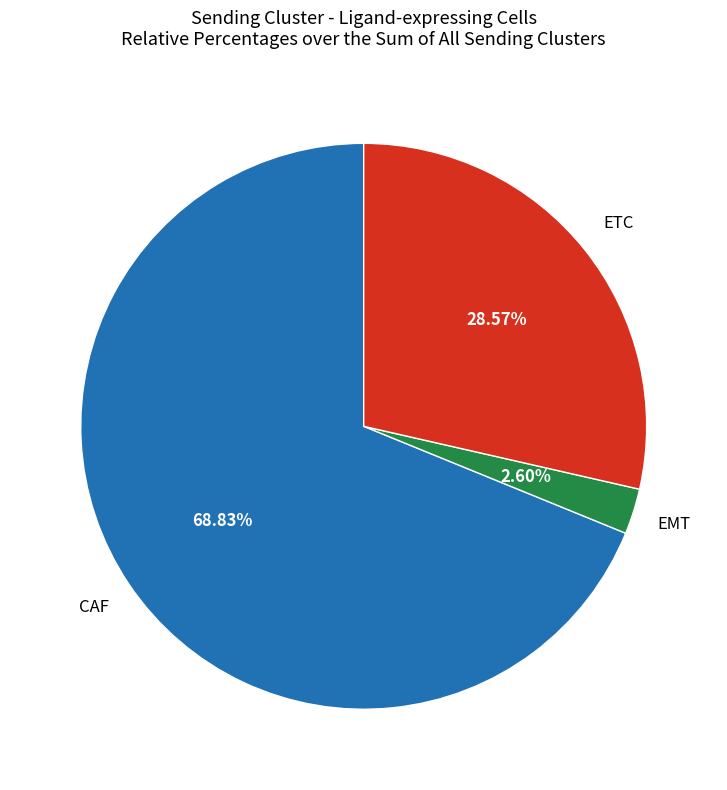

Is there any slice that represents more than half of the pie?

Yes